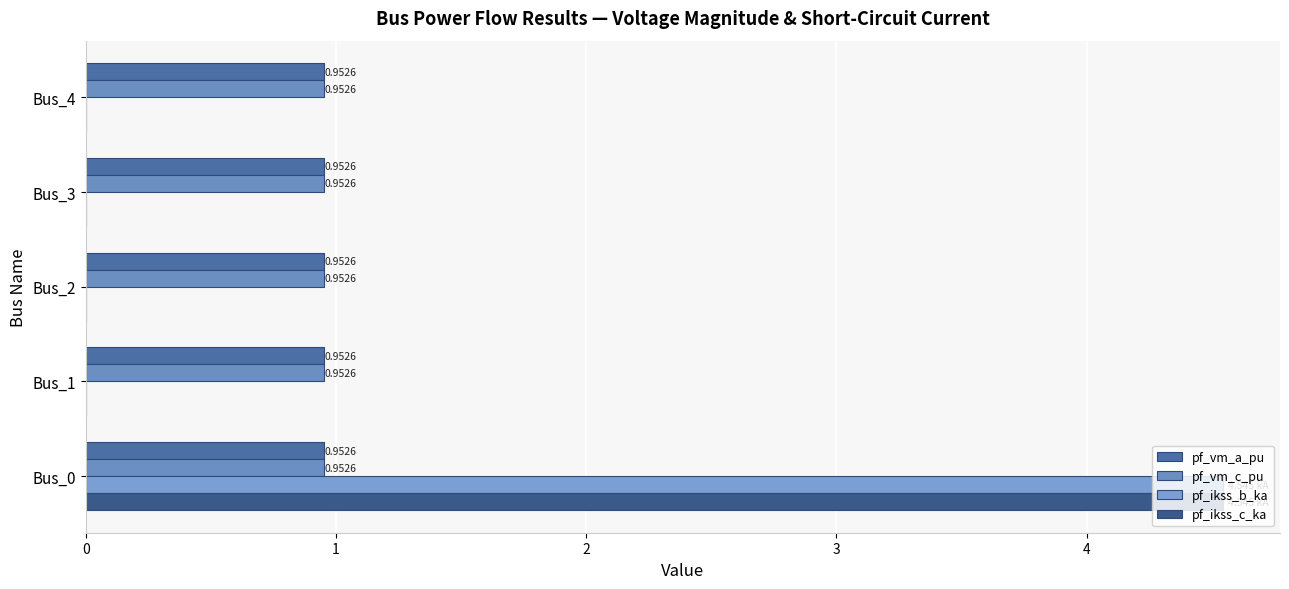

Count the pf_ikss_b_ka values in the range 0 to 1.

4